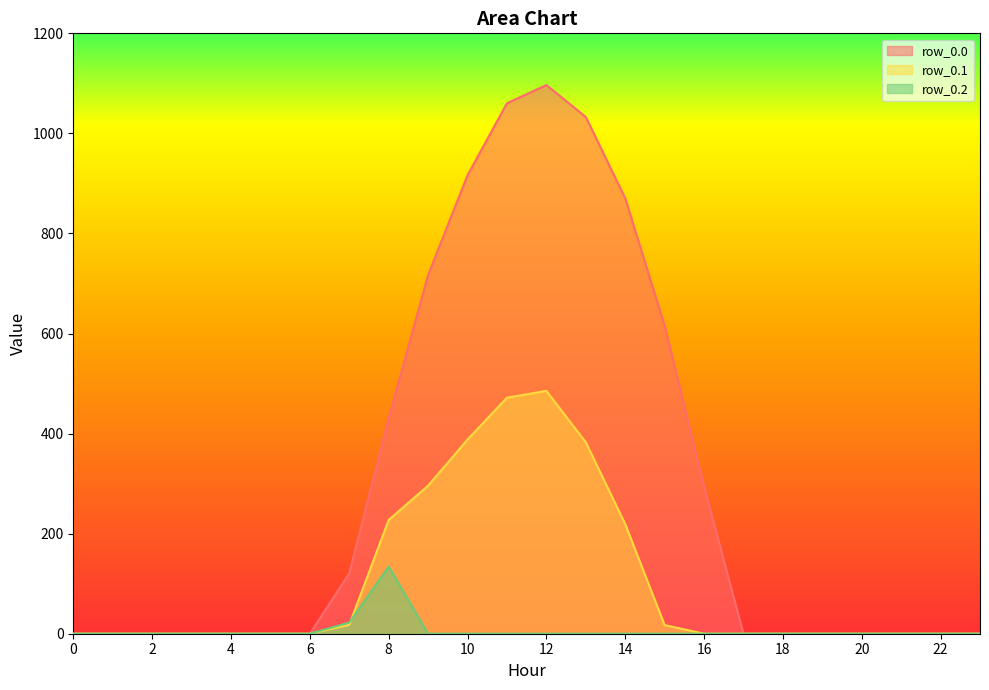

Reading left to right, extract all data points from this chart.

row_0.0: 0=0.0	1=0.0	2=0.0	3=0.0	4=0.0	5=0.0	6=0.0	7=120.6	8=430.3	9=716.9	10=916.2	11=1060.3	12=1096.7	13=1032.9	14=870.6	15=615.9	16=294.5	17=0.0	18=0.0	19=0.0	20=0.0	21=0.0	22=0.0	23=0.0
row_0.1: 0=0.0	1=0.0	2=0.0	3=0.0	4=0.0	5=0.0	6=0.0	7=17.7	8=227.5	9=295.9	10=388.1	11=471.7	12=485.4	13=382.7	14=219.2	15=17.3	16=0.0	17=0.0	18=0.0	19=0.0	20=0.0	21=0.0	22=0.0	23=0.0
row_0.2: 0=0.0	1=0.0	2=0.0	3=0.0	4=0.0	5=0.0	6=0.0	7=22.3	8=134.2	9=0.0	10=0.0	11=0.0	12=0.0	13=0.0	14=0.0	15=0.0	16=0.0	17=0.0	18=0.0	19=0.0	20=0.0	21=0.0	22=0.0	23=0.0